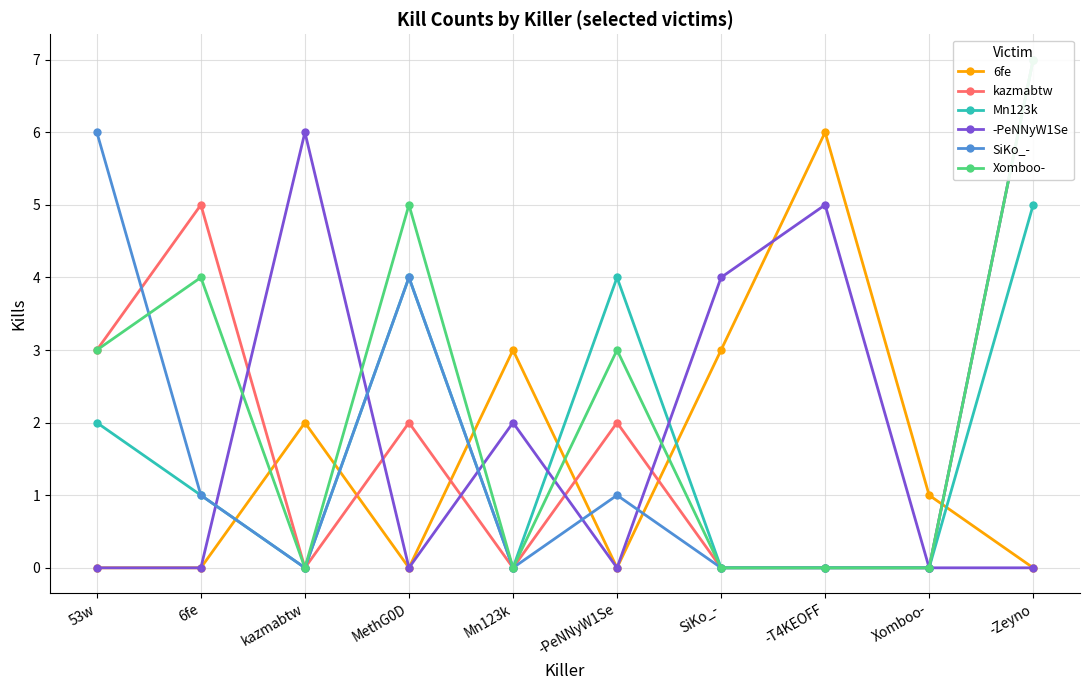

True or false: 6fe has more than 2 points higher than both neighbors.

True